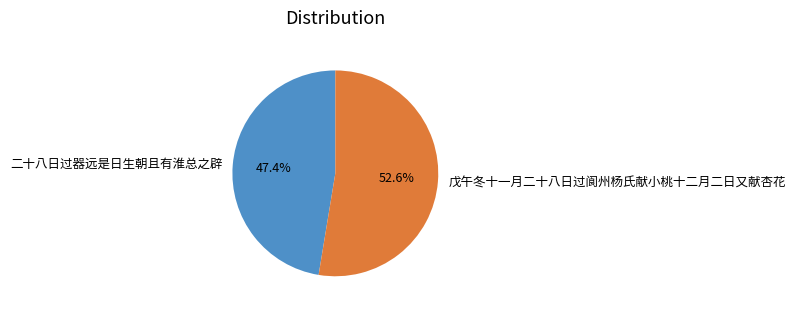

To the nearest percent, what percentage of the pie is 戊午冬十一月二十八日过阆州杨氏献小桃十二月二日又献杏花?

53%